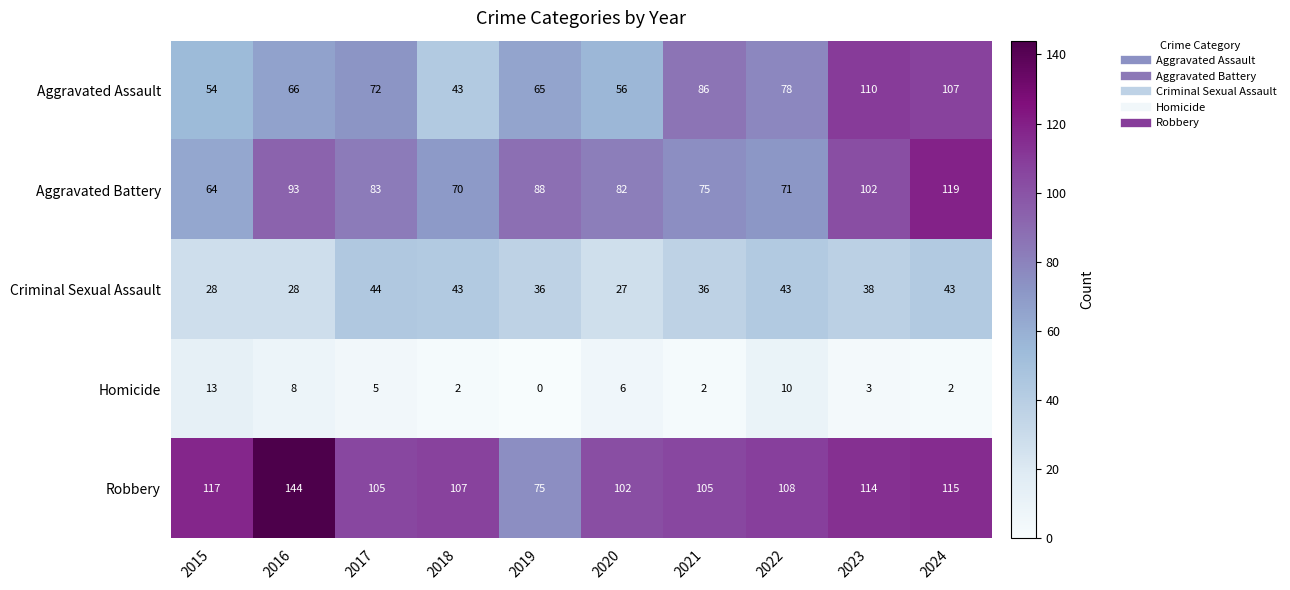

Which series has the largest total across all categories?

Robbery